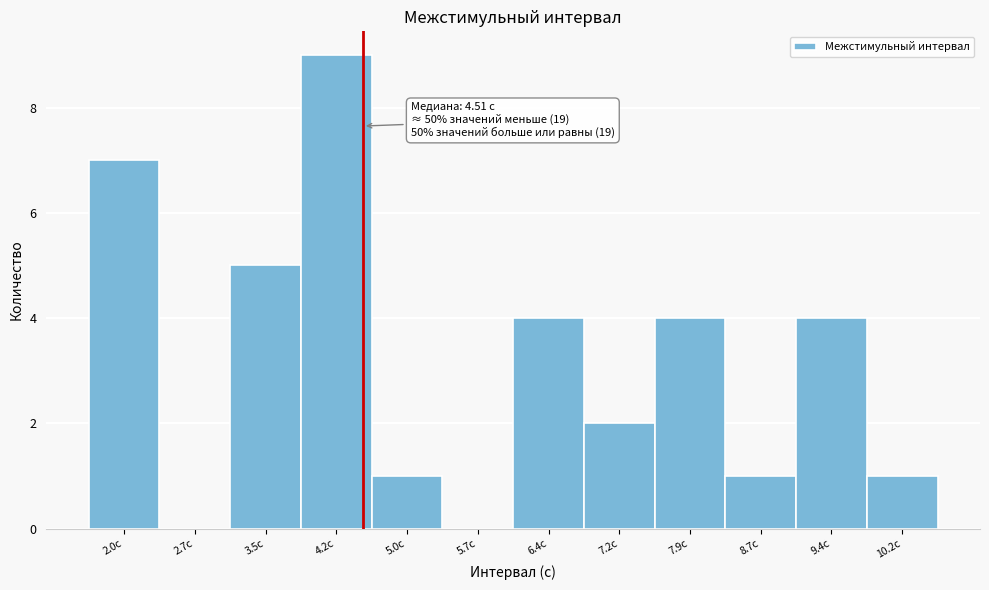

Which range on the x-axis has the tallest bar?

3.9 to 4.6